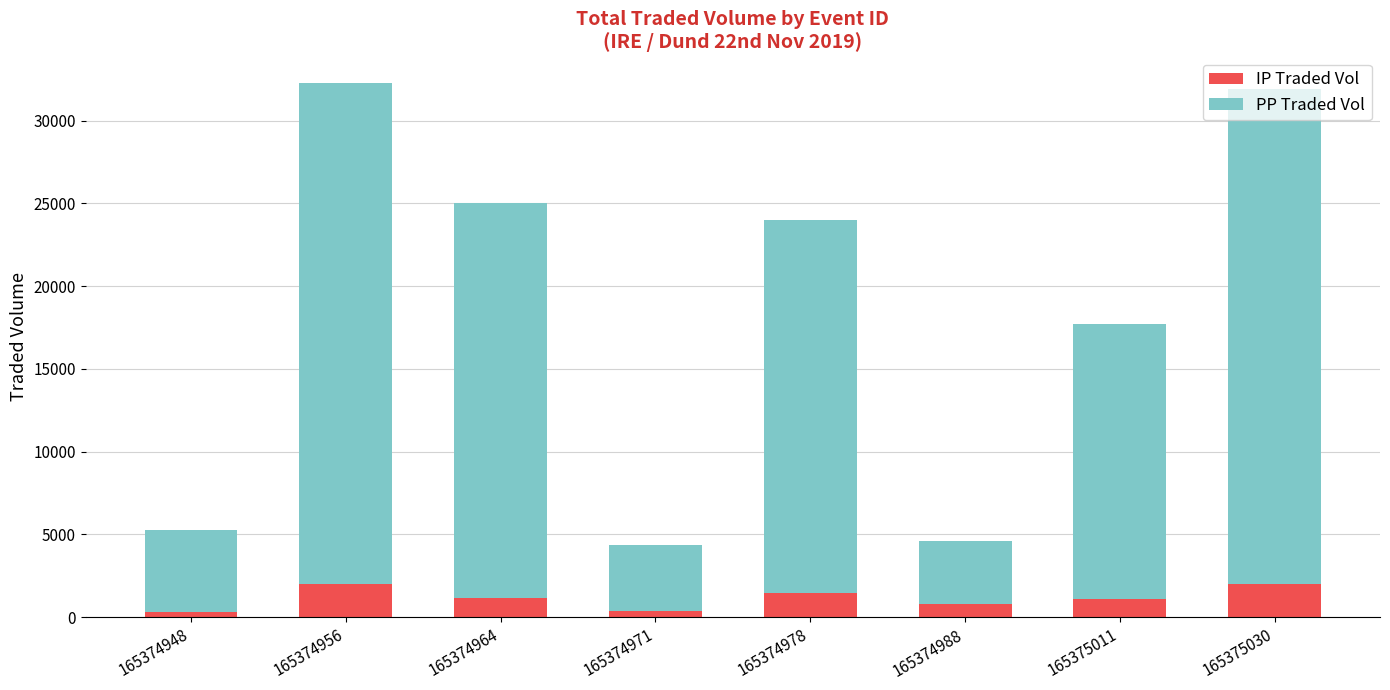

Is it true that IP Traded Vol equals 310.6 at 165374948?

True